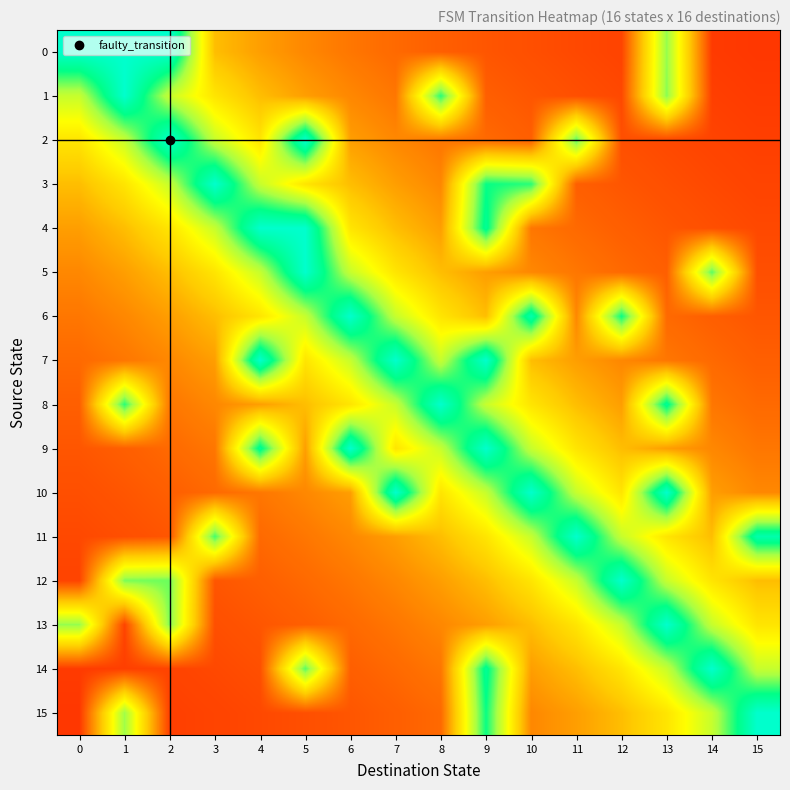

Count the number of categories in the chart.

16